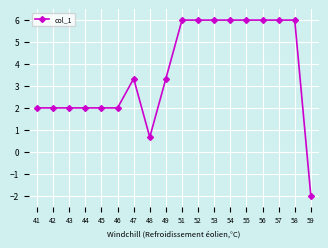

How many data points does each series have?

18